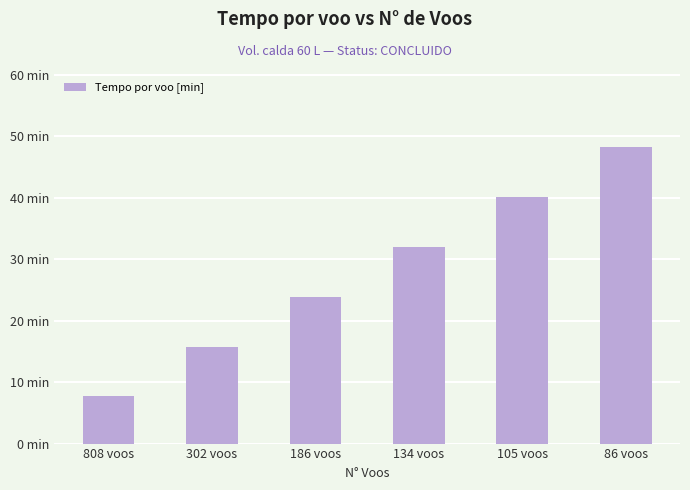

At which category does the chart reach its minimum across all series?

808 voos